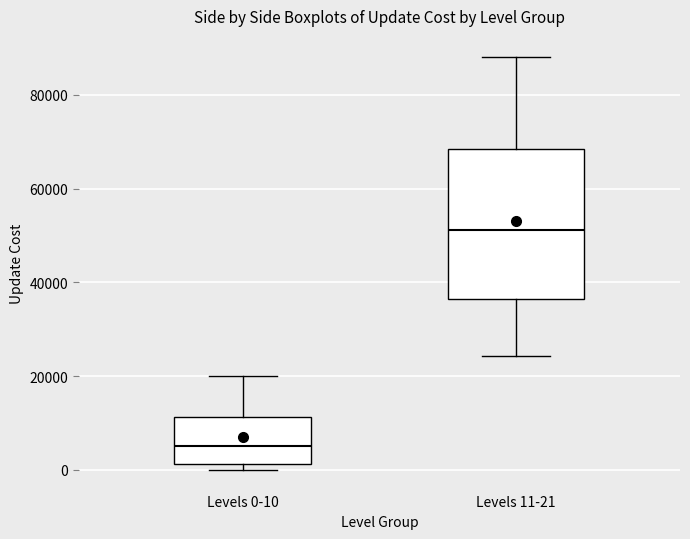

Where does the median line of the box for Levels 0-10 sit on the y-axis? The values are not printed on the chart, so give them approximately, as read against the axis.

6000